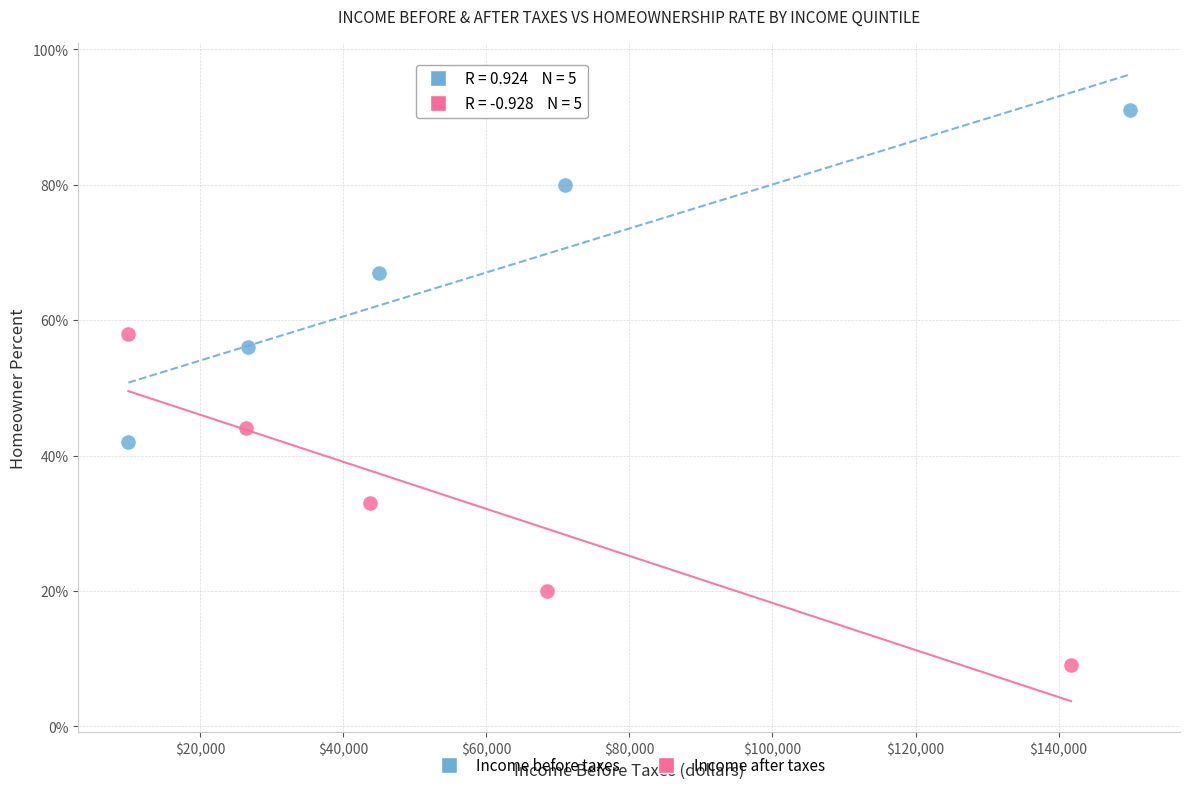

Which series contains the lowest Y value?

Income after taxes